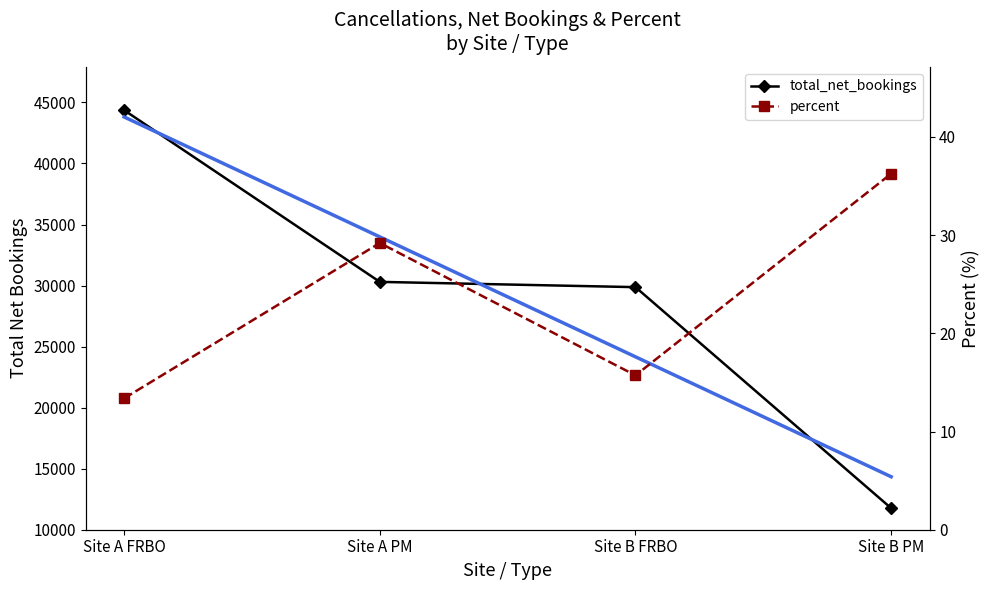

Reading left to right, what are all the values shown in this chart?

total_net_bookings: Site A FRBO=44368.0	Site A PM=30300.0	Site B FRBO=29869.0	Site B PM=11756.0
percent: Site A FRBO=13.4	Site A PM=29.2	Site B FRBO=15.7	Site B PM=36.3